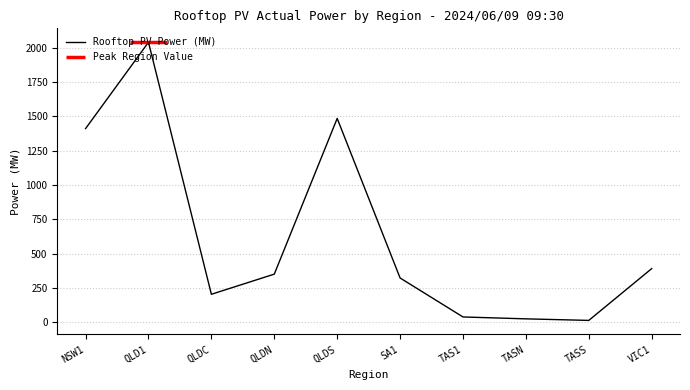

Is it true that the value at QLDS is 2184.8?

False